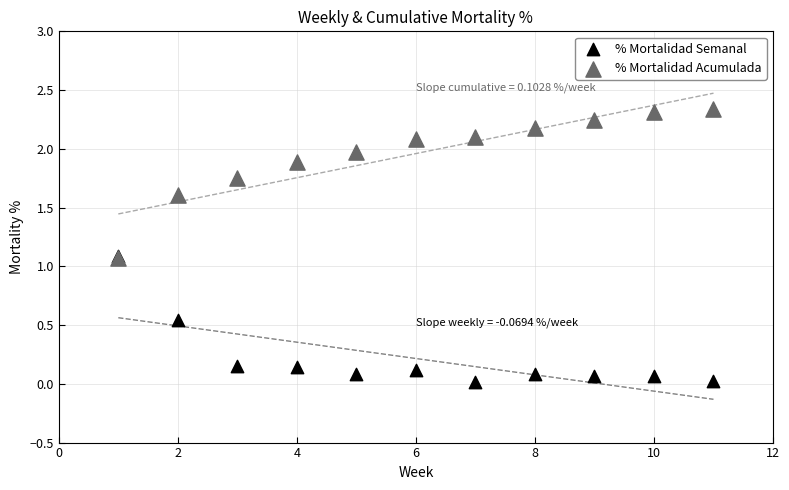

Which series has the largest Y range (max minus min)?

% Mortalidad Acumulada